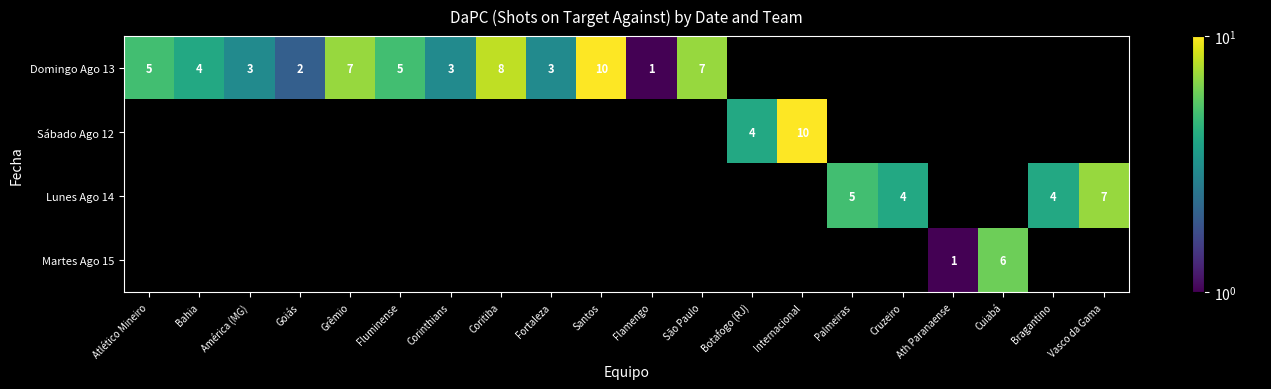

The value of Domingo Ago 13 at Grêmio is 7. True or false?

True